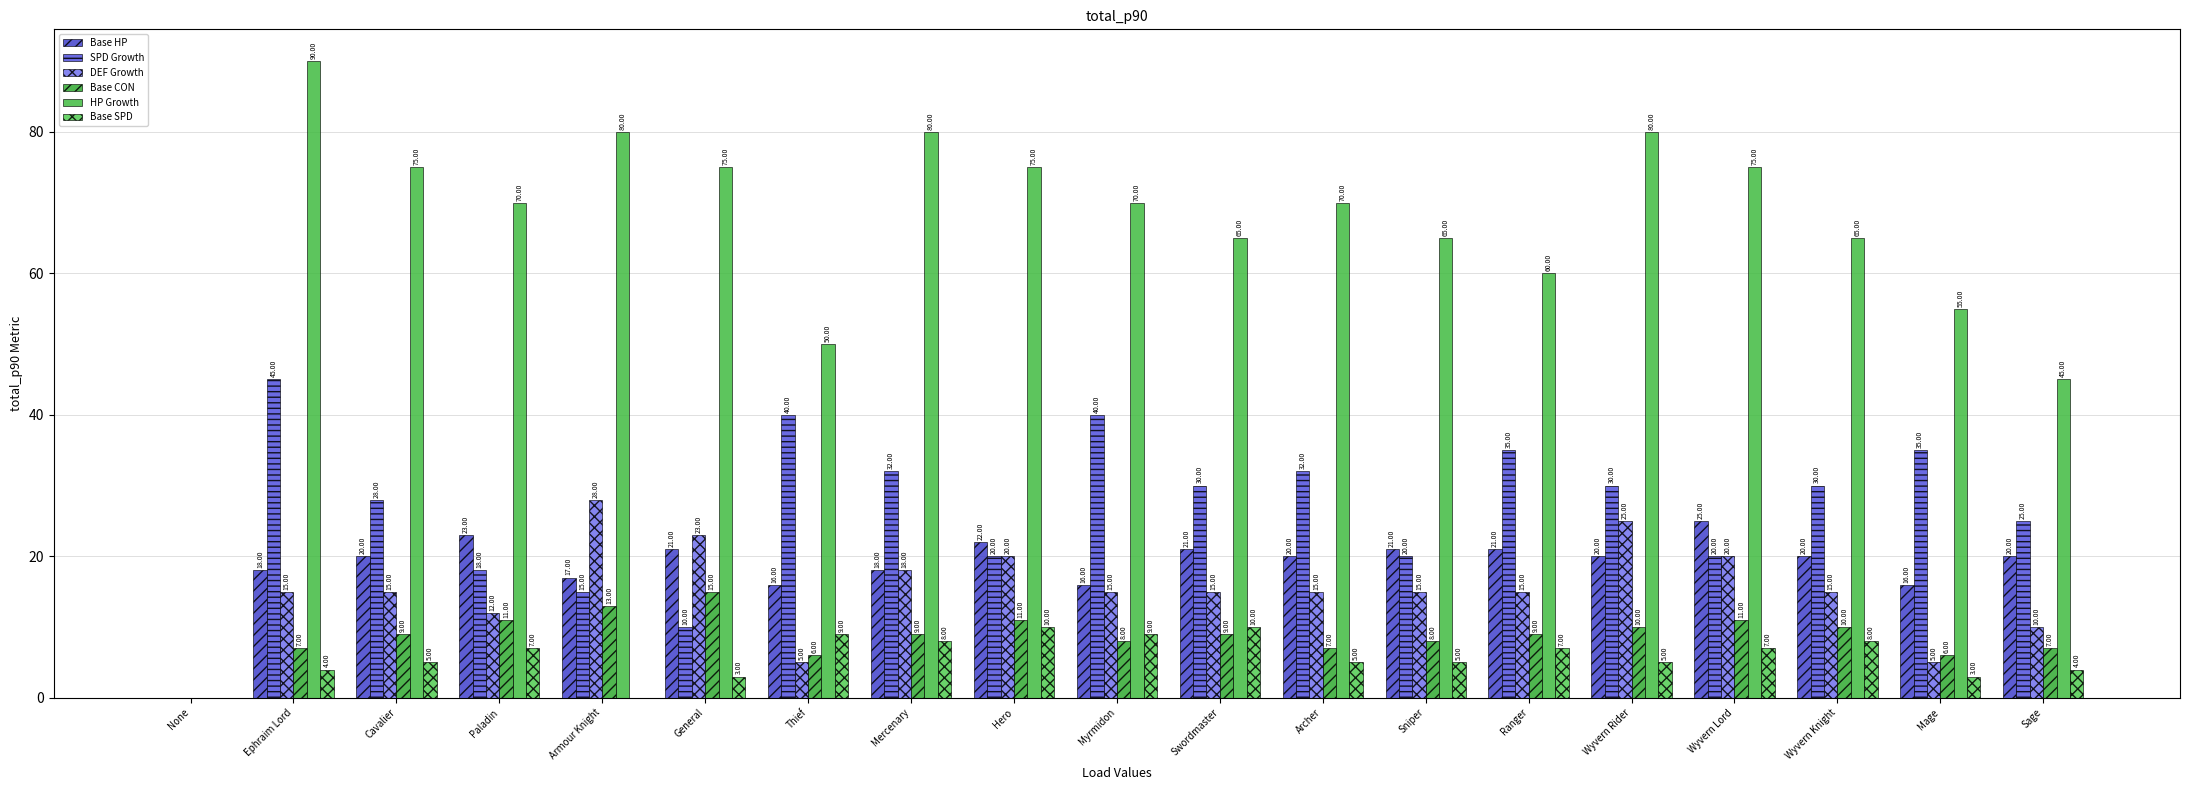

Is it true that Base CON equals 5 at Wyvern Lord?

False